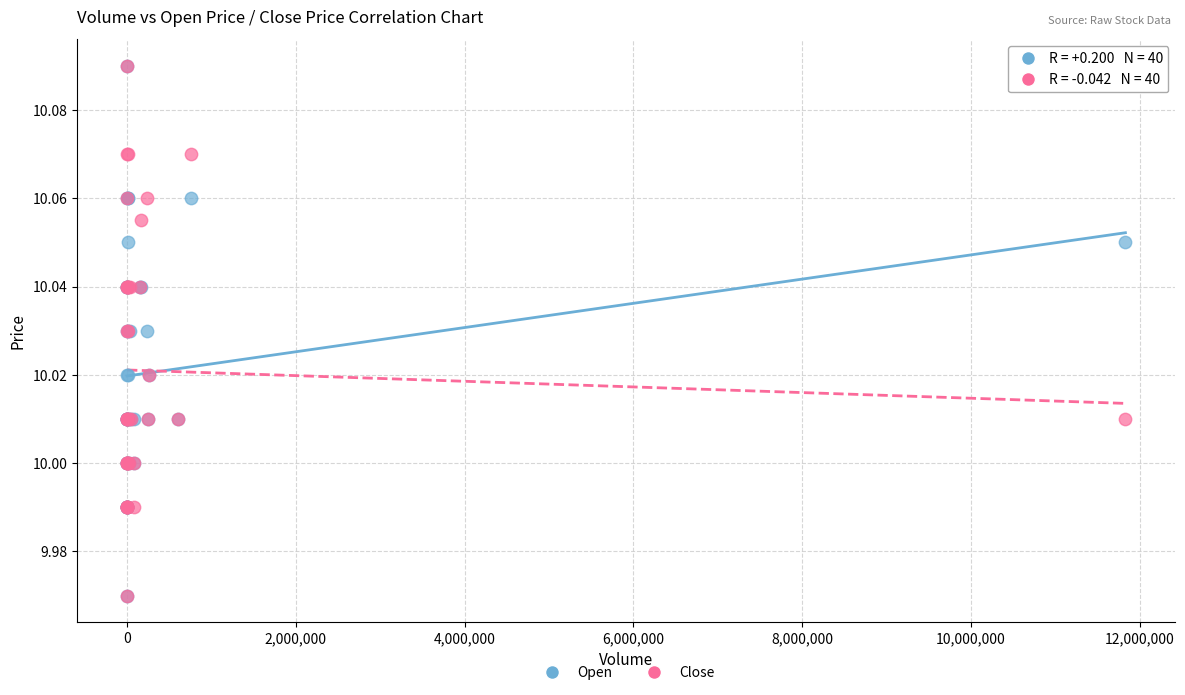

What are all the series names shown in the legend?

Open, Close